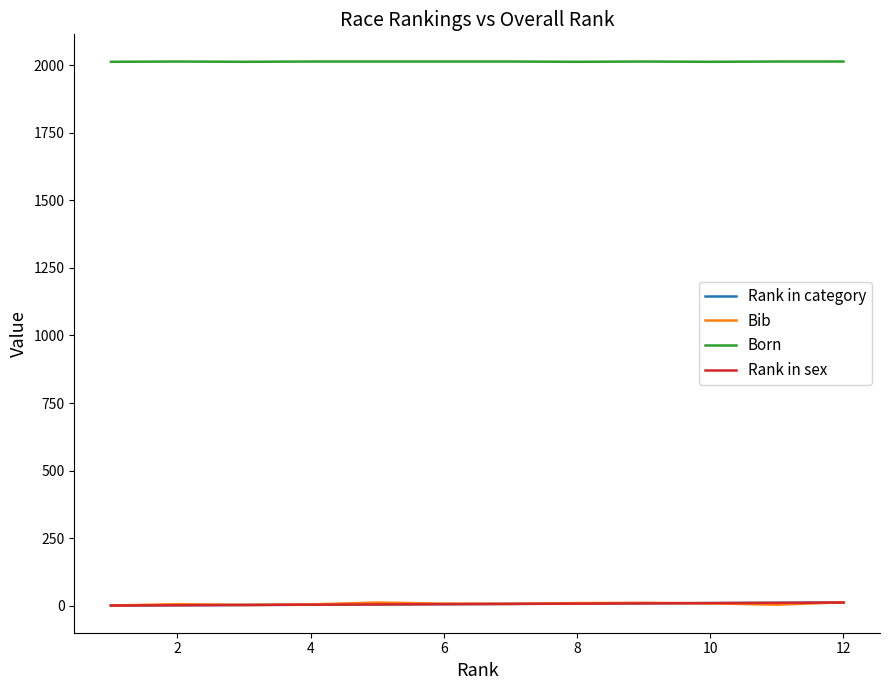

At which category does Born reach its first local valley?

4